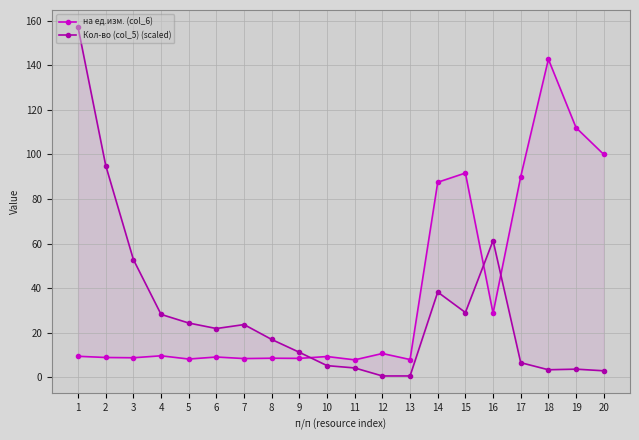

What is the sum of the Кол-во (col_5) (scaled) values at 2 and 15?

124.0